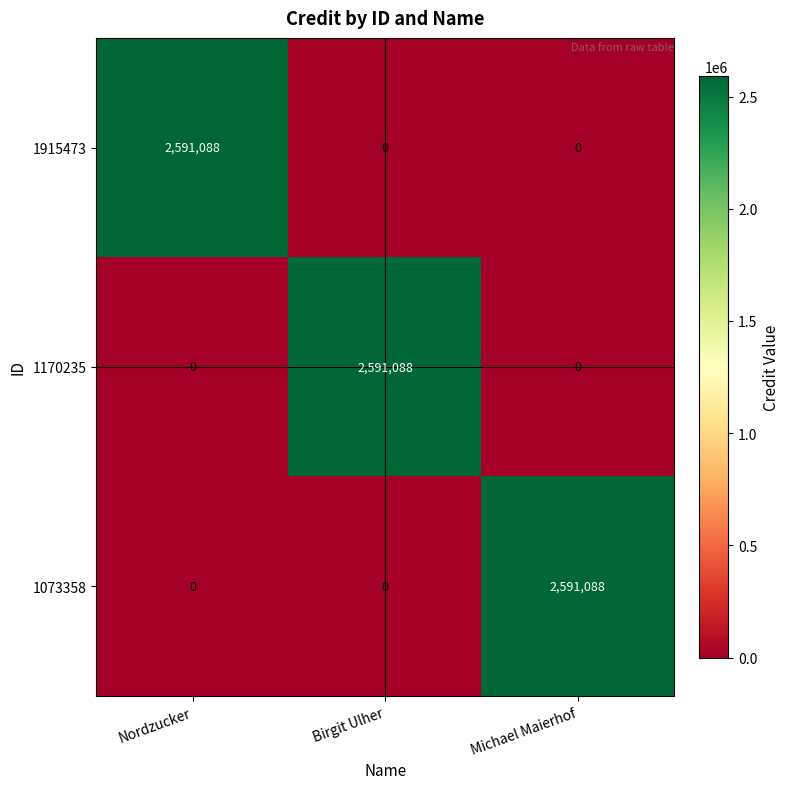

What is the spread (max minus min) of values at Nordzucker?

2591088